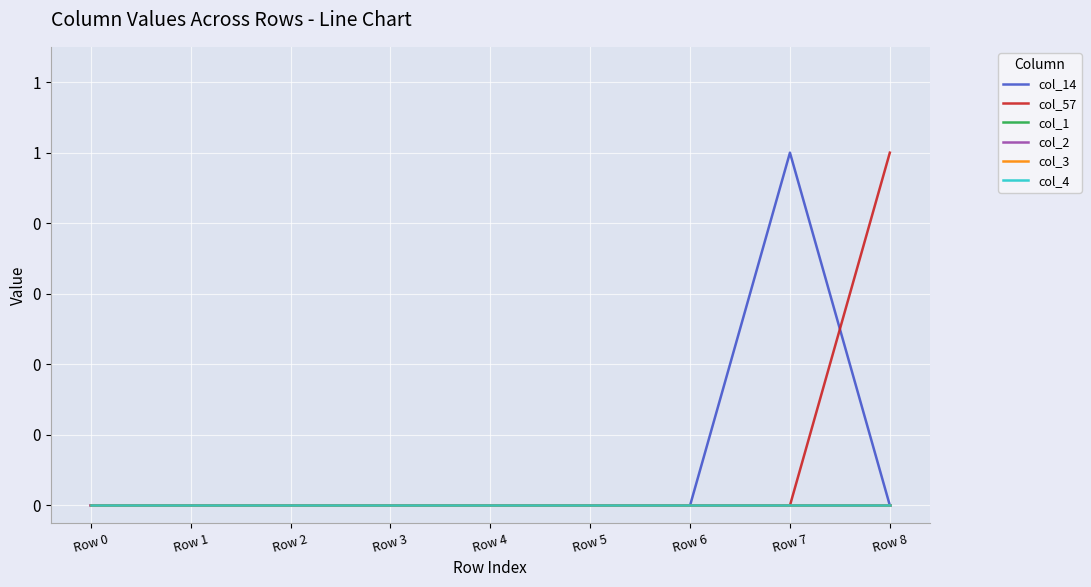

Is this an area chart (filled region under the line)?

No